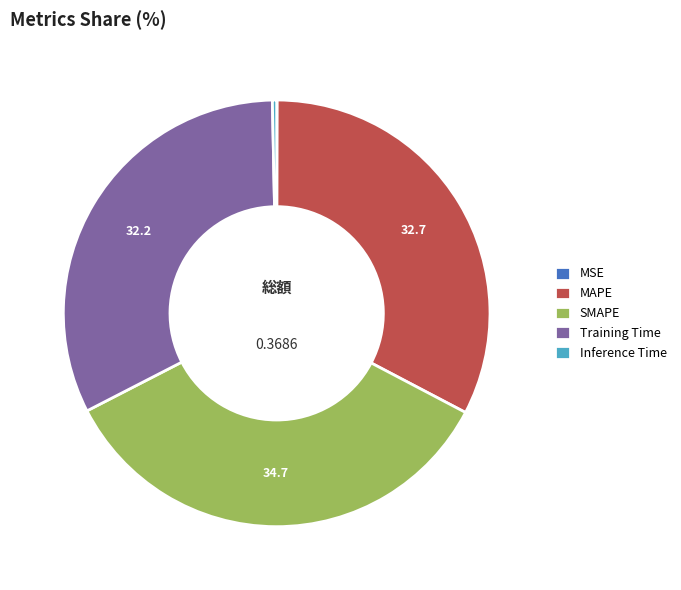

Is there a majority slice in this chart?

No